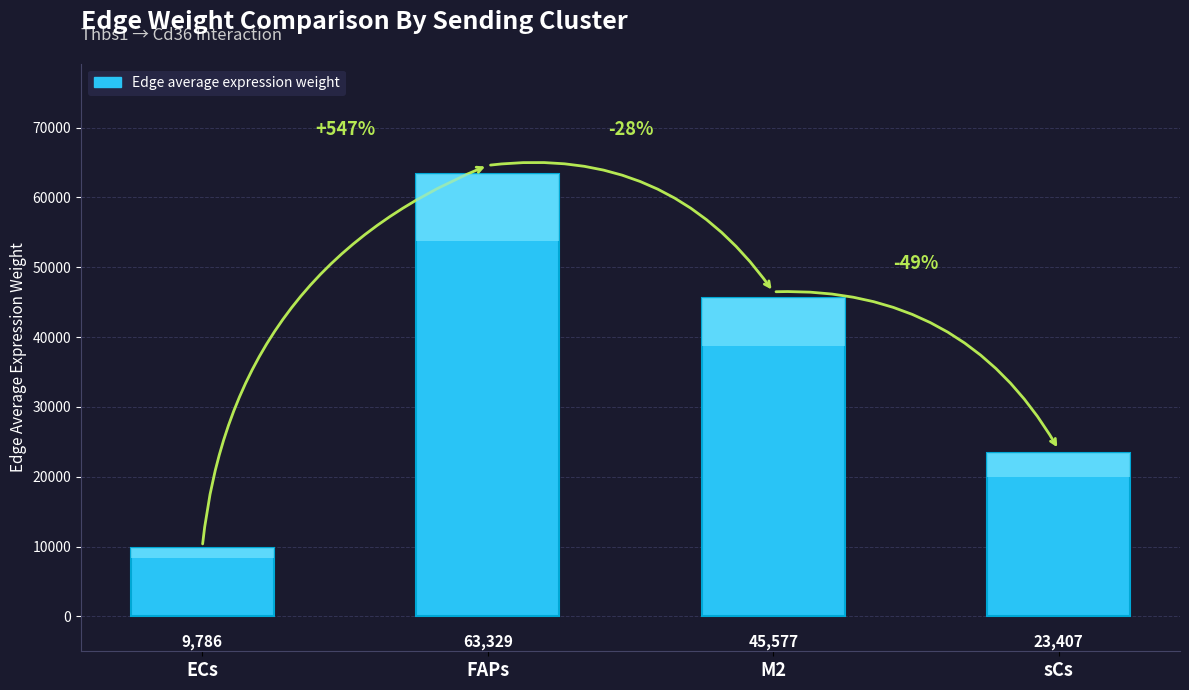

List the labels in order of value, smallest first.

ECs, sCs, M2, FAPs